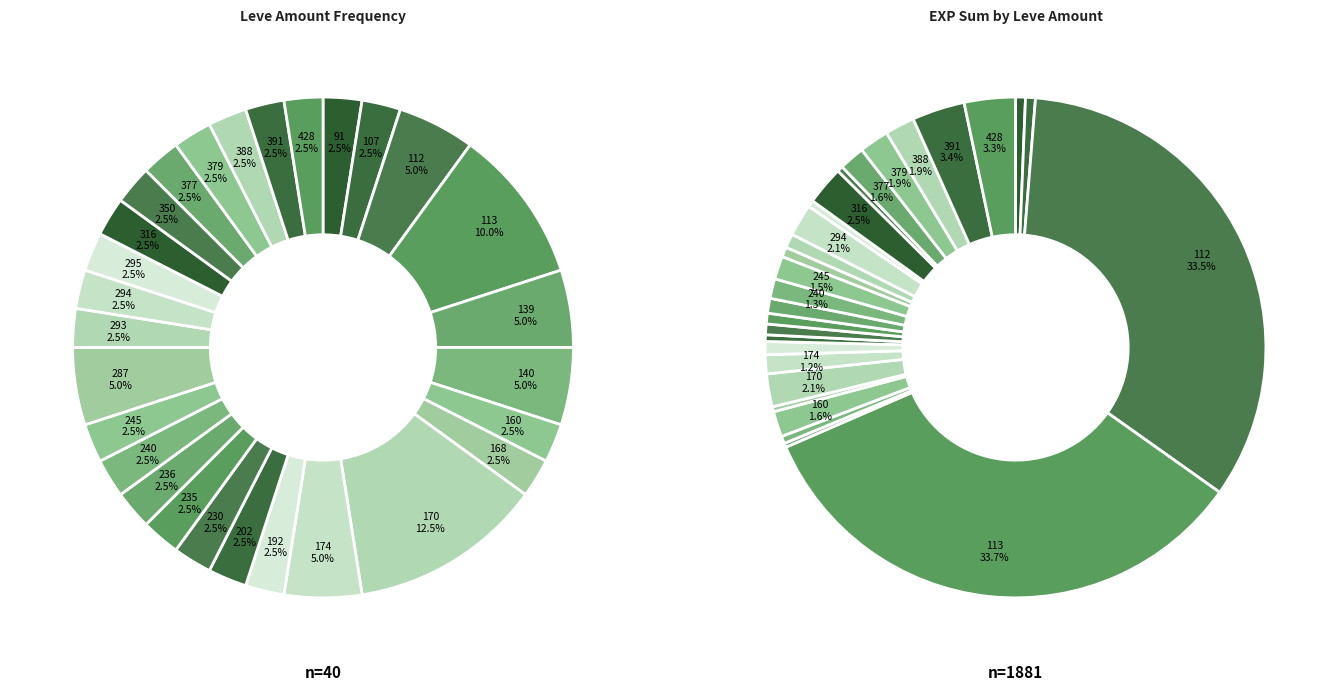

Does 170 represent more than half of the total?

No